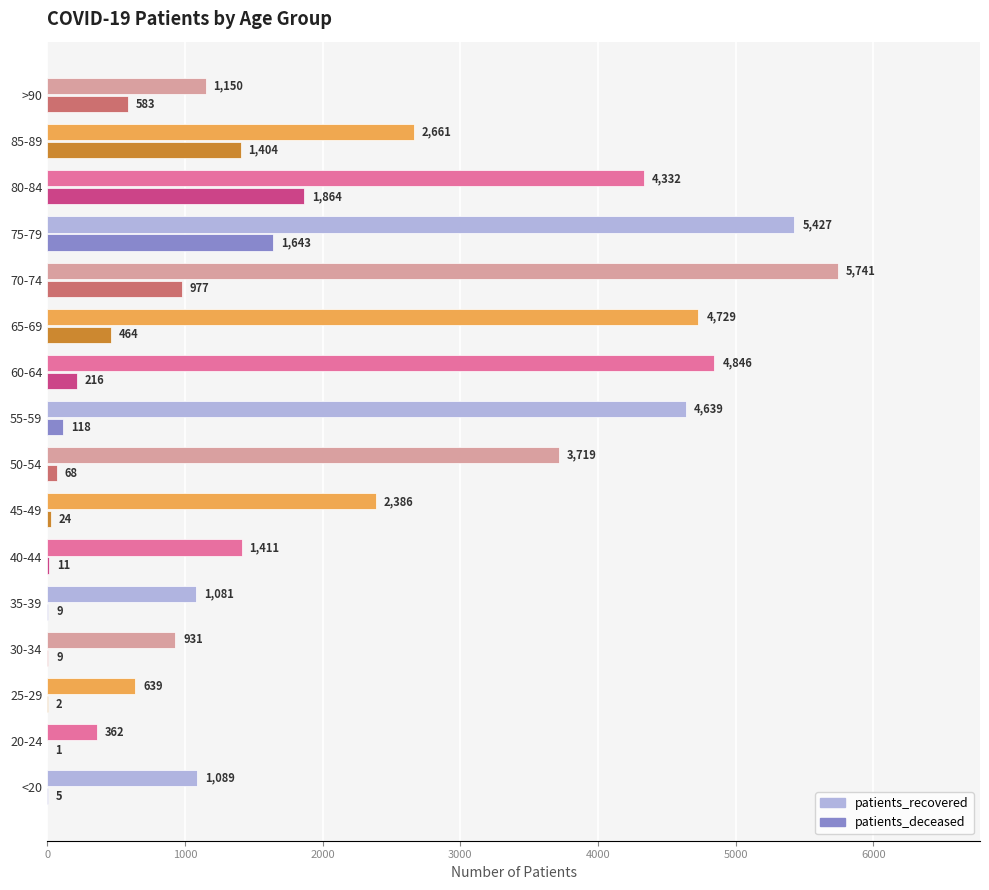

Read the patients_recovered value at 55-59, to the nearest 100.

4600